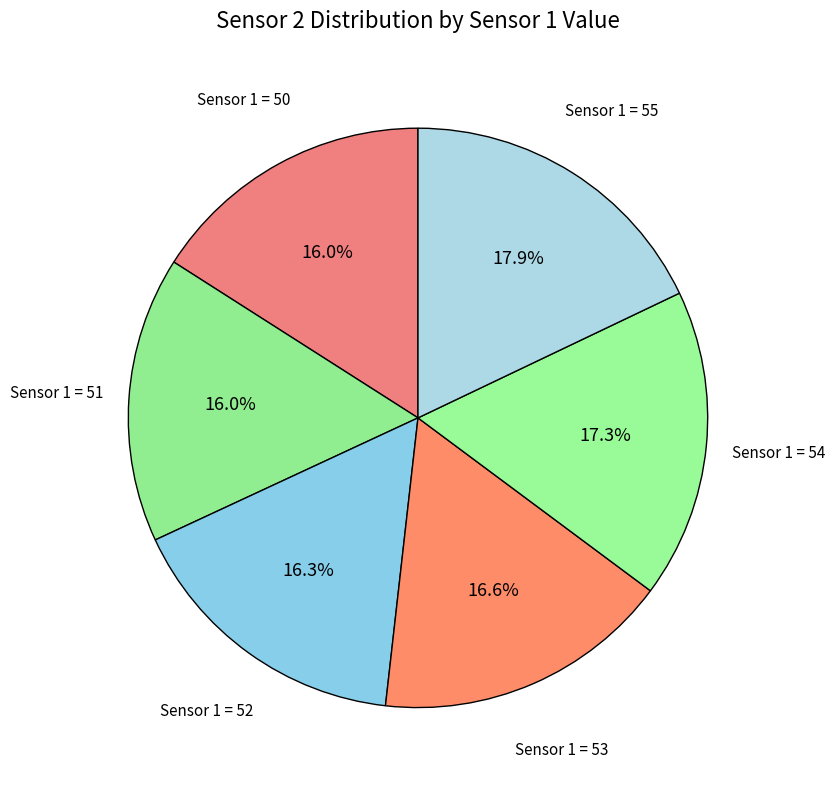

To the nearest percent, what is the average slice percentage?

17%